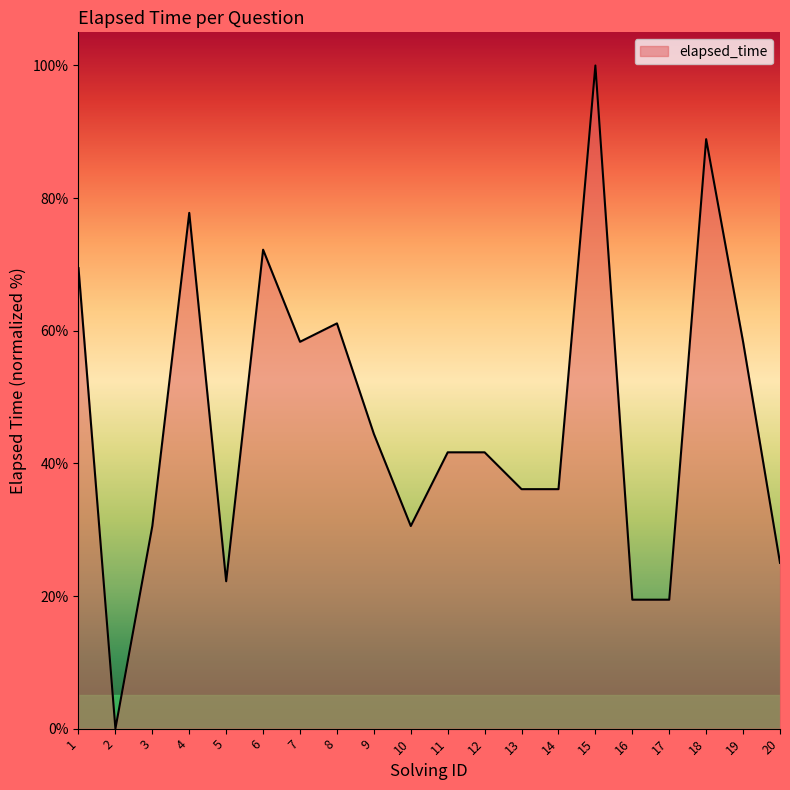

What is the maximum value shown in the chart?

100.0